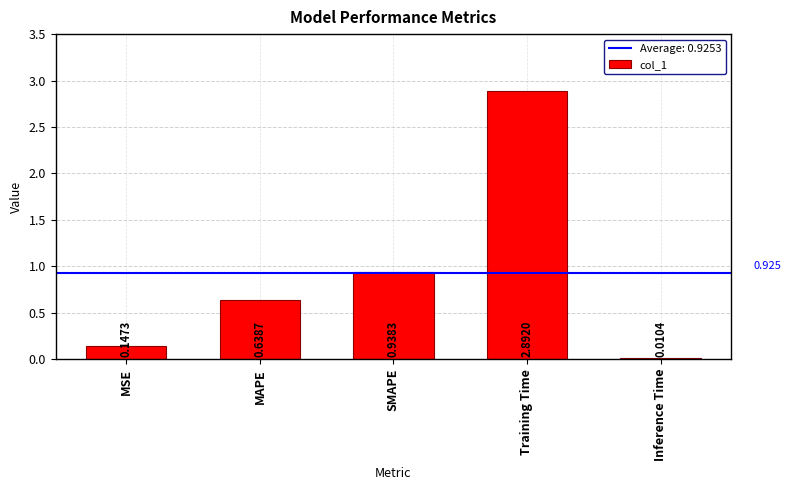

Approximately how many times larger is the value at SMAPE compared to Training Time?

0.3